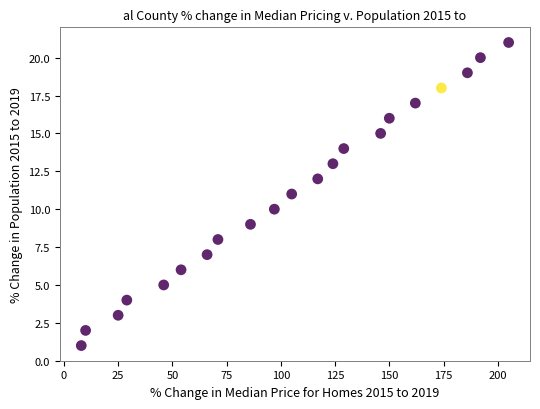

What is the range of Y values (max minus min)?

20